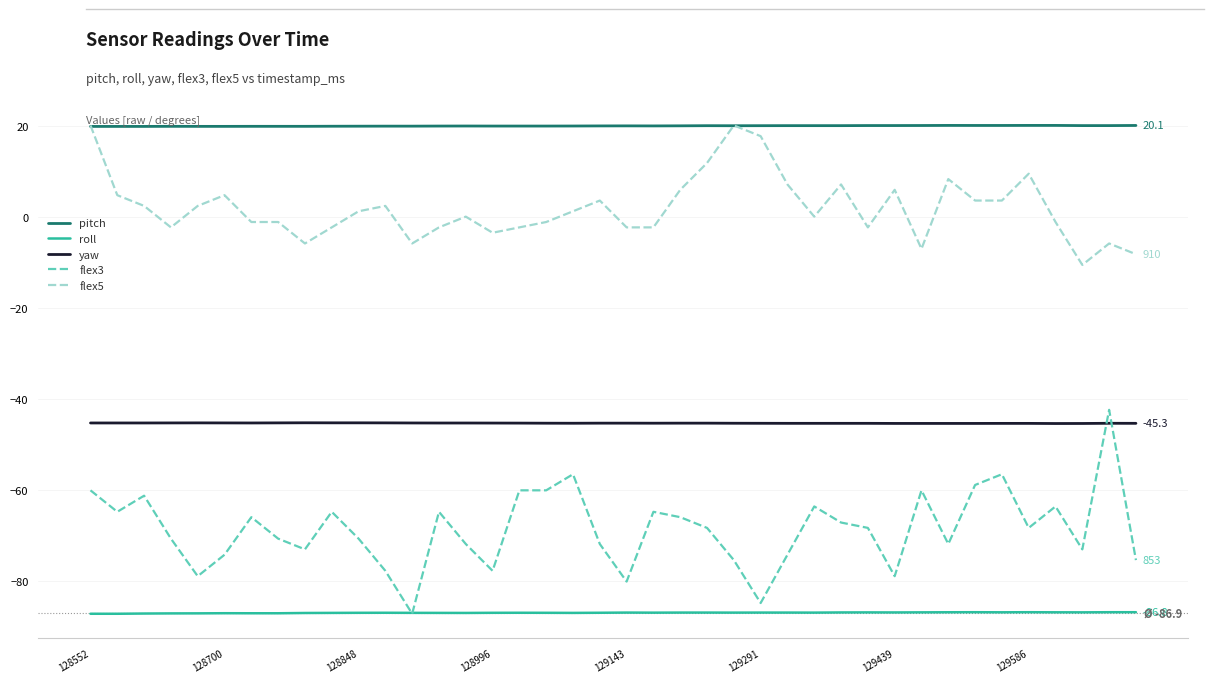

True or false: flex3 and pitch cross at least once.

False